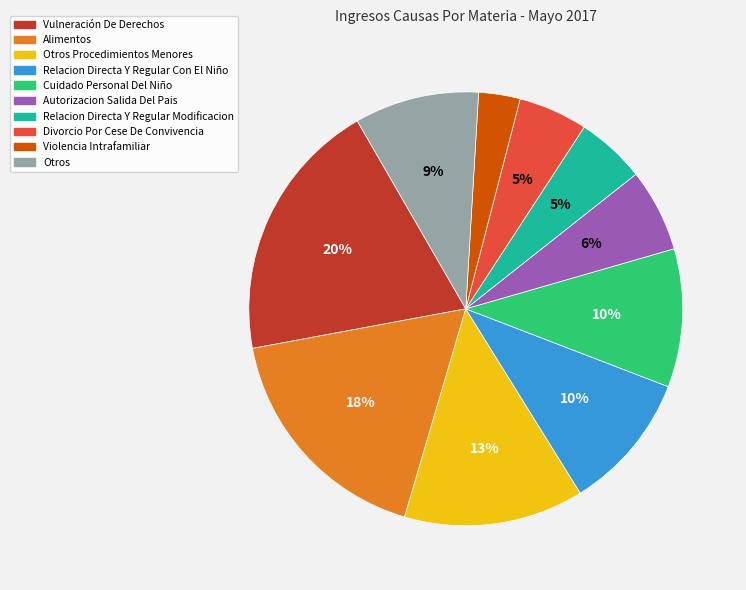

Is there any slice that represents more than half of the pie?

No